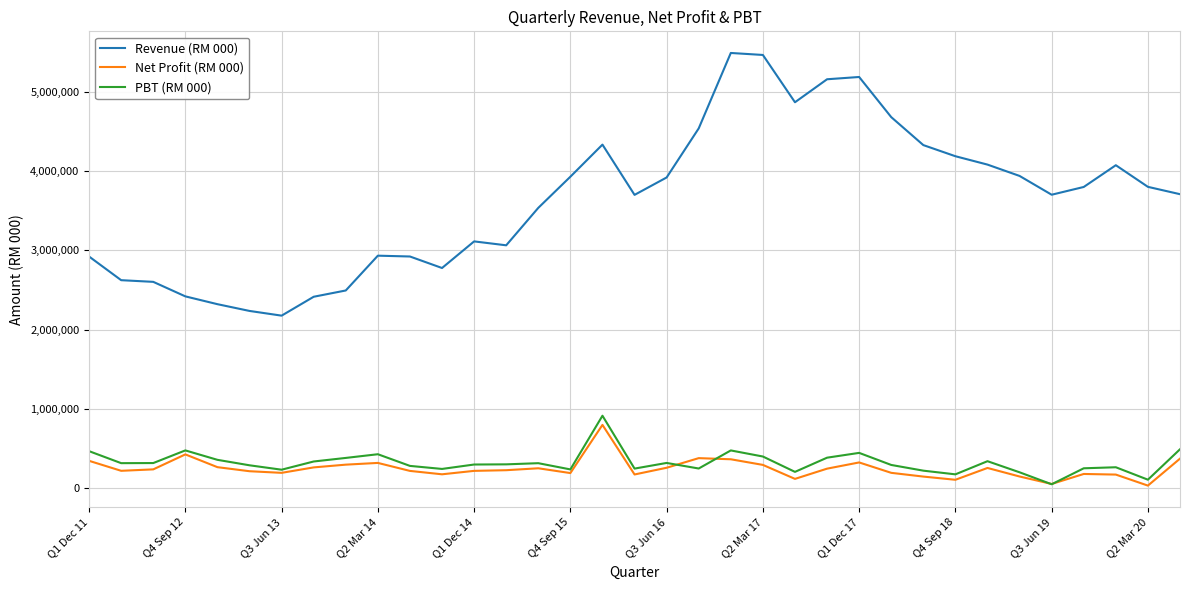

In Net Profit (RM 000), how many points are lower than both neighbors (excluding endpoints)?

9